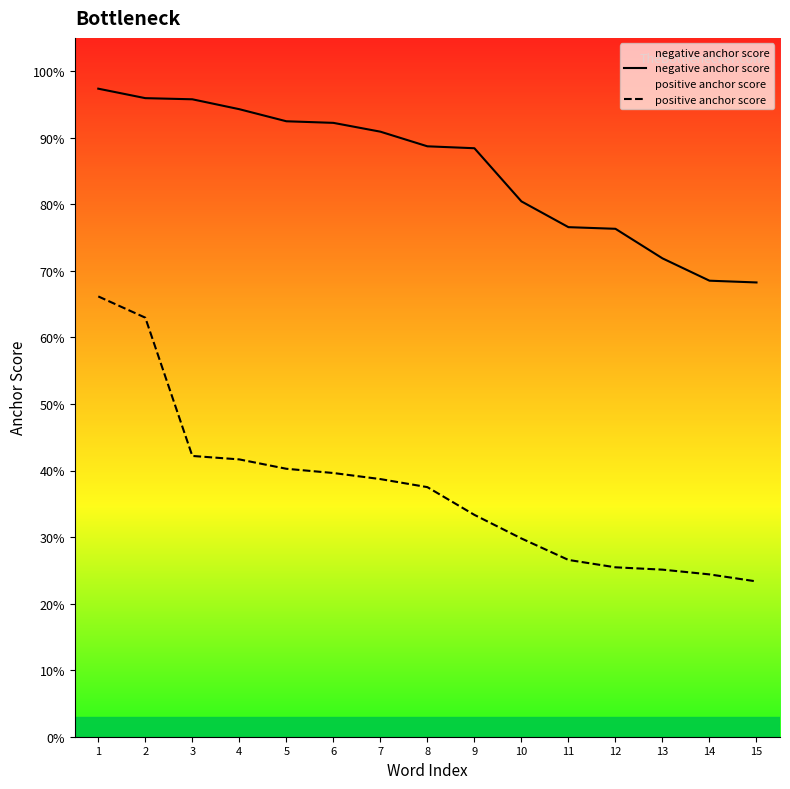

Which category has the lowest value across all series?

15